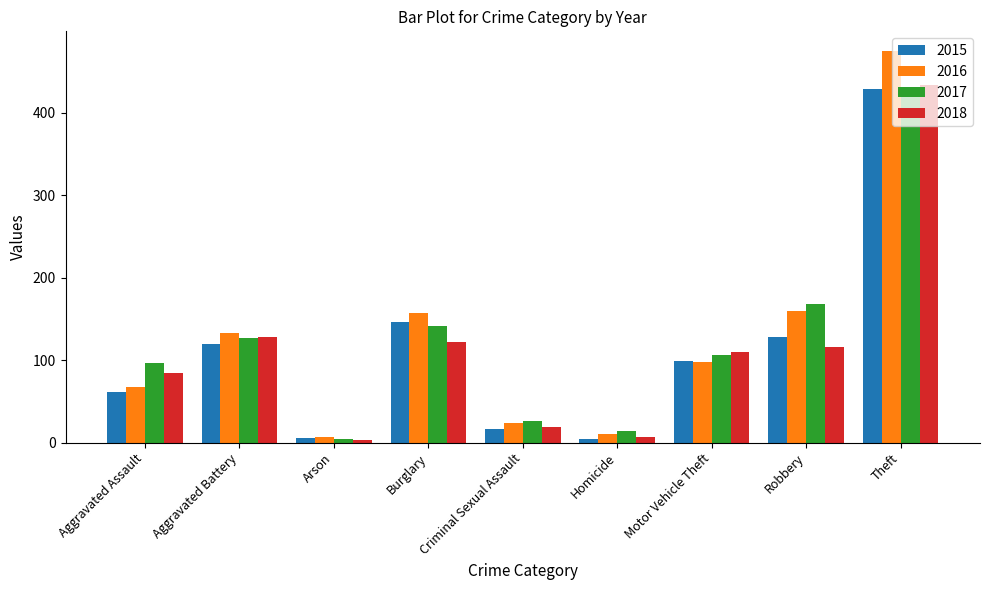

What is the sum of all 2015 values?

1011